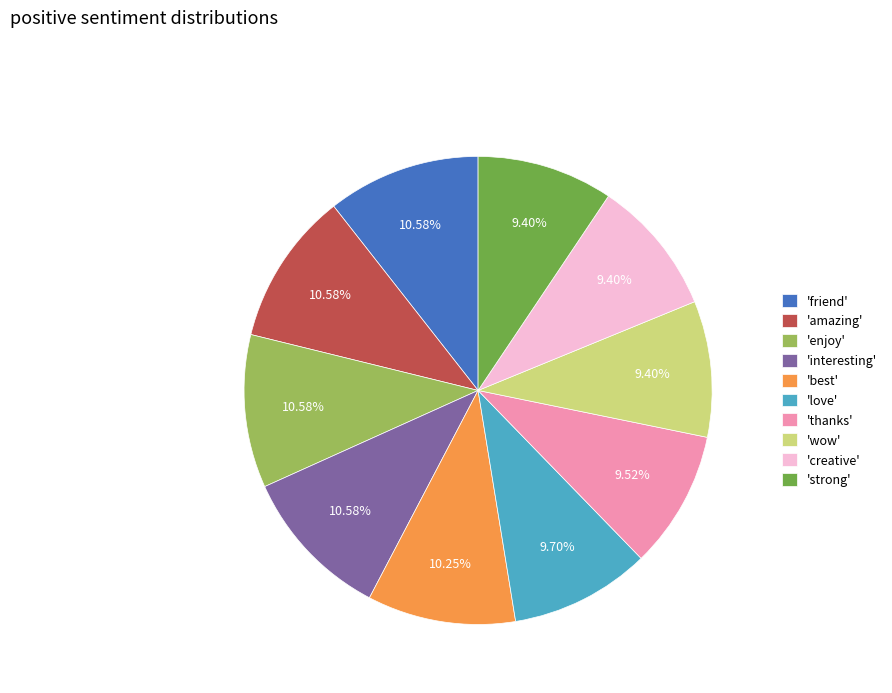

Is the sum of 'interesting' and 'thanks' greater than half?

No